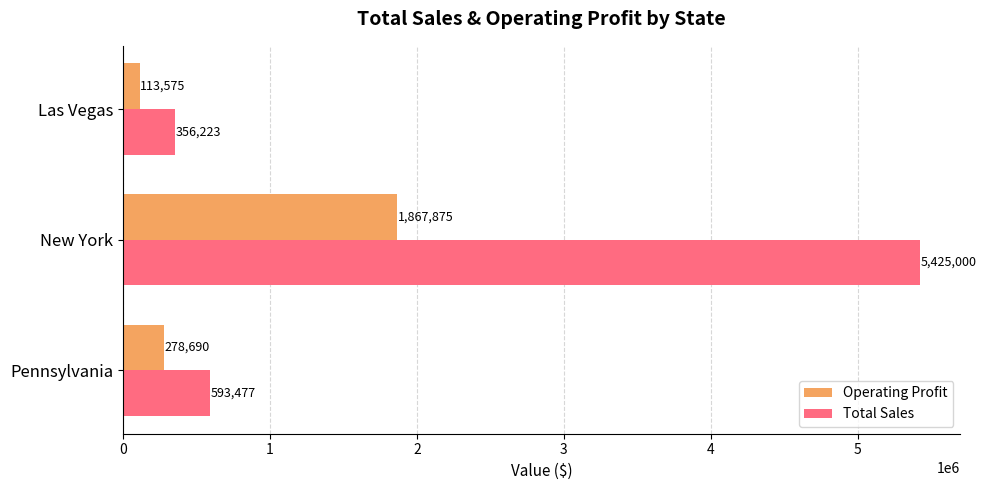

What is the maximum value for Operating Profit?

1867875.0